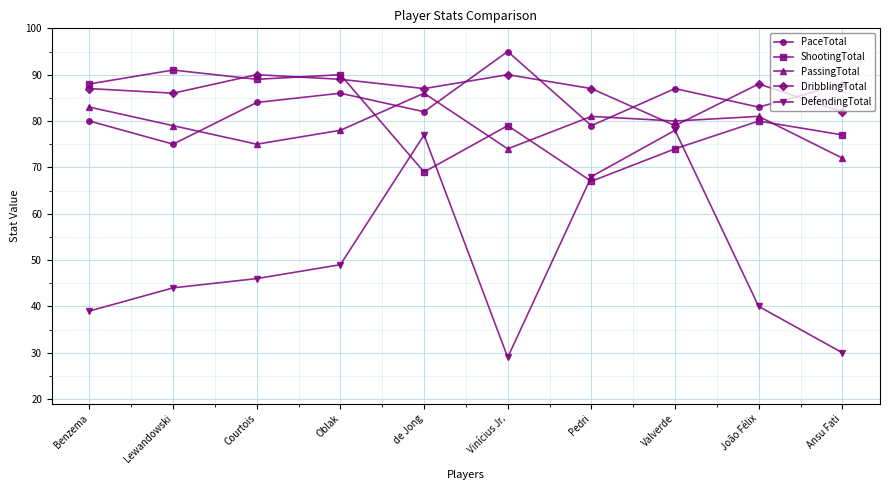

Which series has the largest range (max minus min)?

DefendingTotal